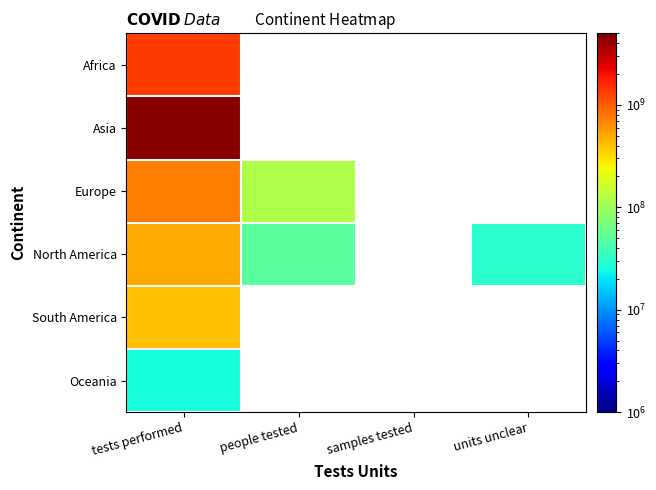

Rank the series by their maximum value, from highest to lowest.

Asia, Africa, Europe, North America, South America, Oceania